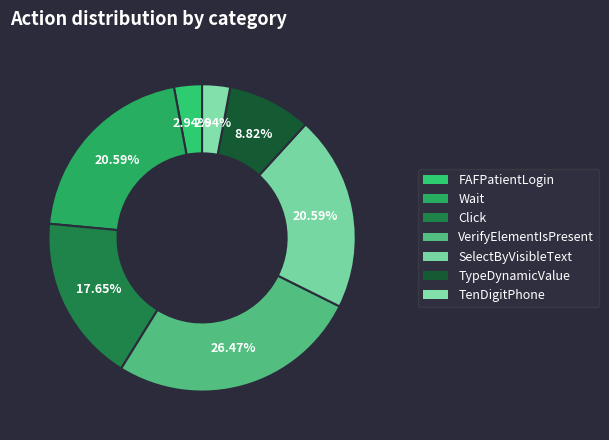

Which category has the smallest portion of the pie?

FAFPatientLogin